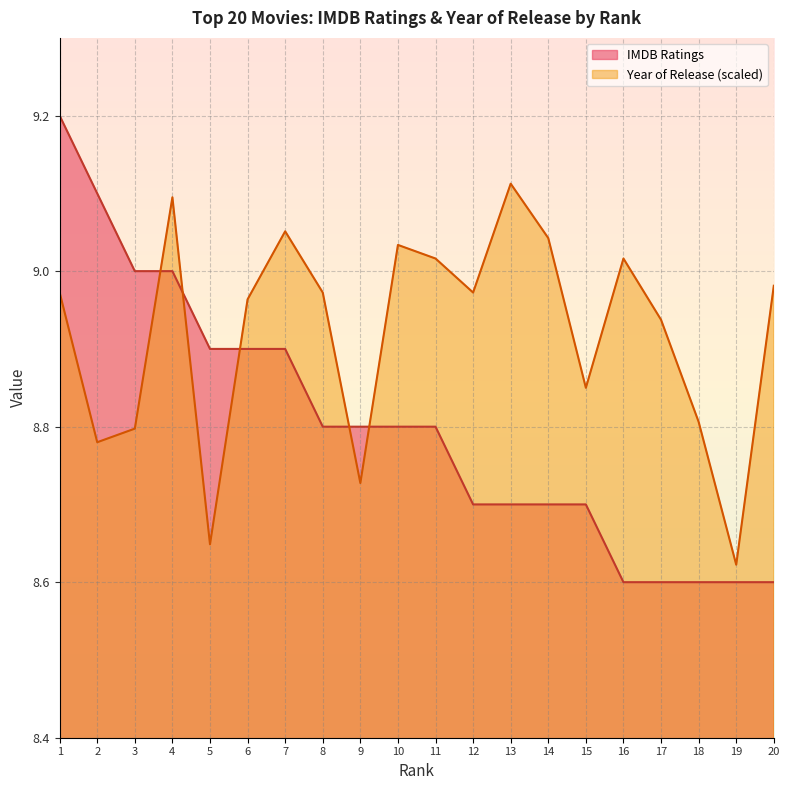

True or false: IMDB Ratings has a value of 8.8 at 9.

True